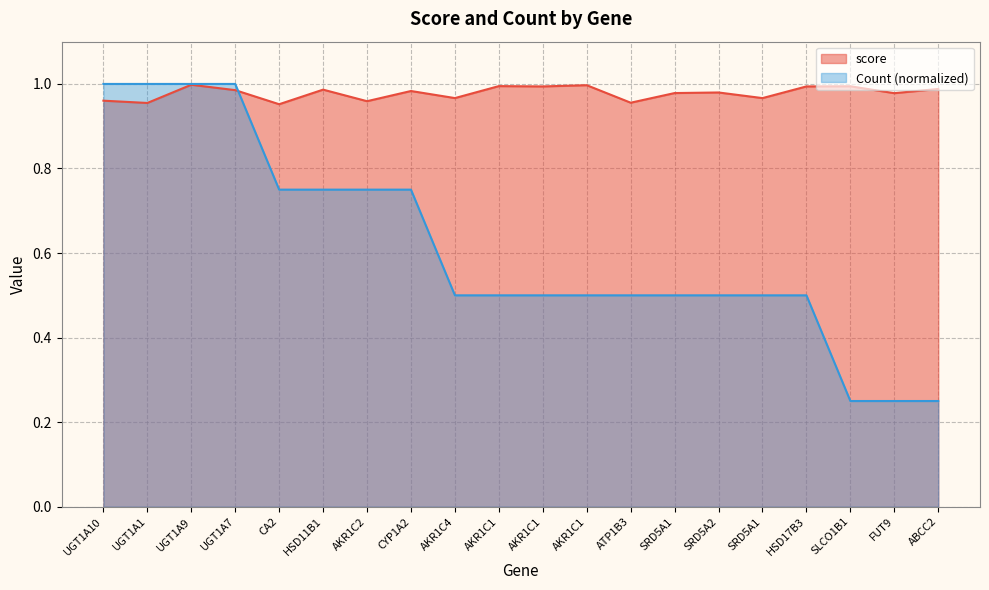

What is the smallest value displayed?

0.2